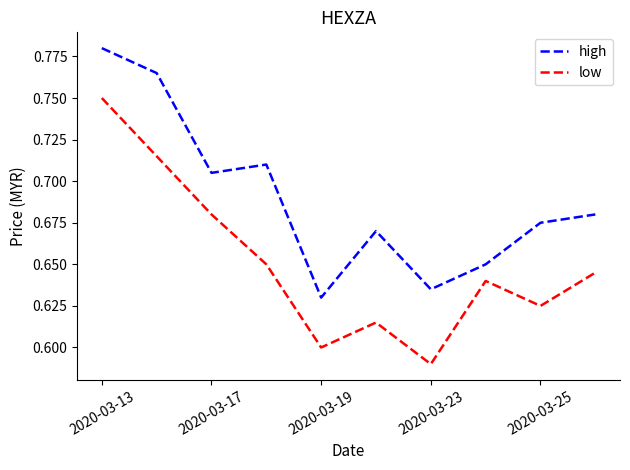

Which series has the widest spread of values?

low